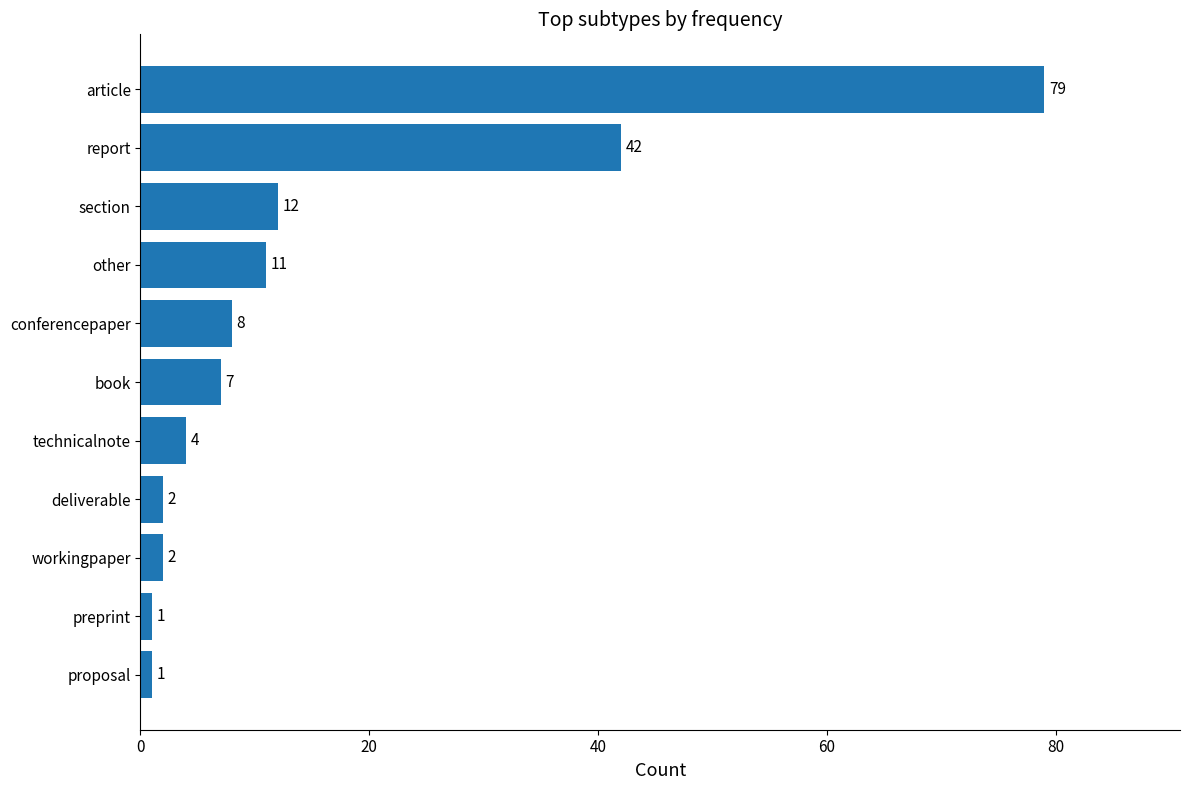

True or false: the data shows 4 at technicalnote.

True